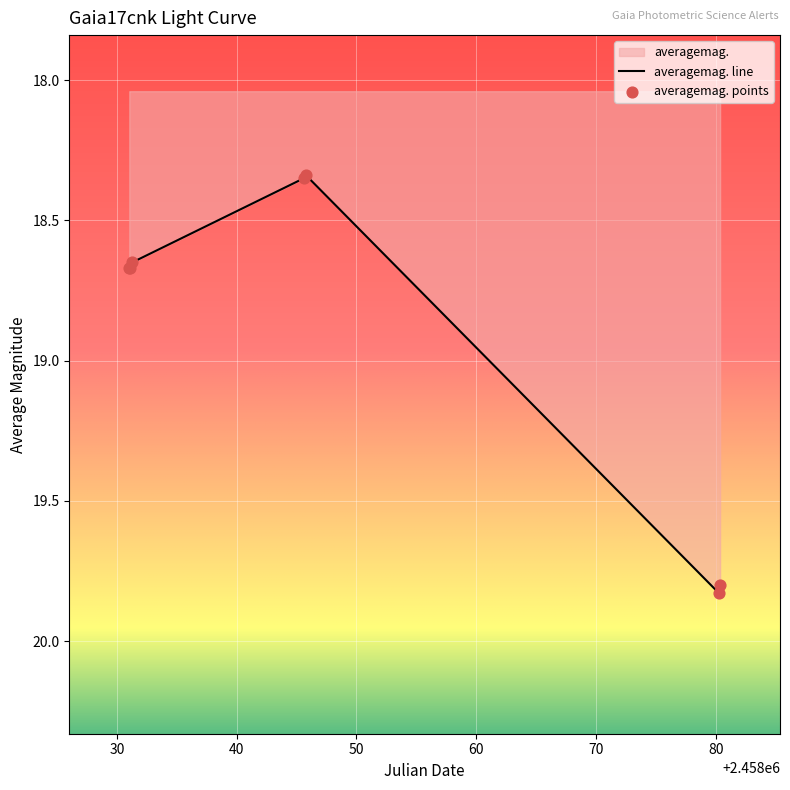

Between 2017-10-19 07:06 and 2017-11-22 20:18, which is larger?

2017-11-22 20:18